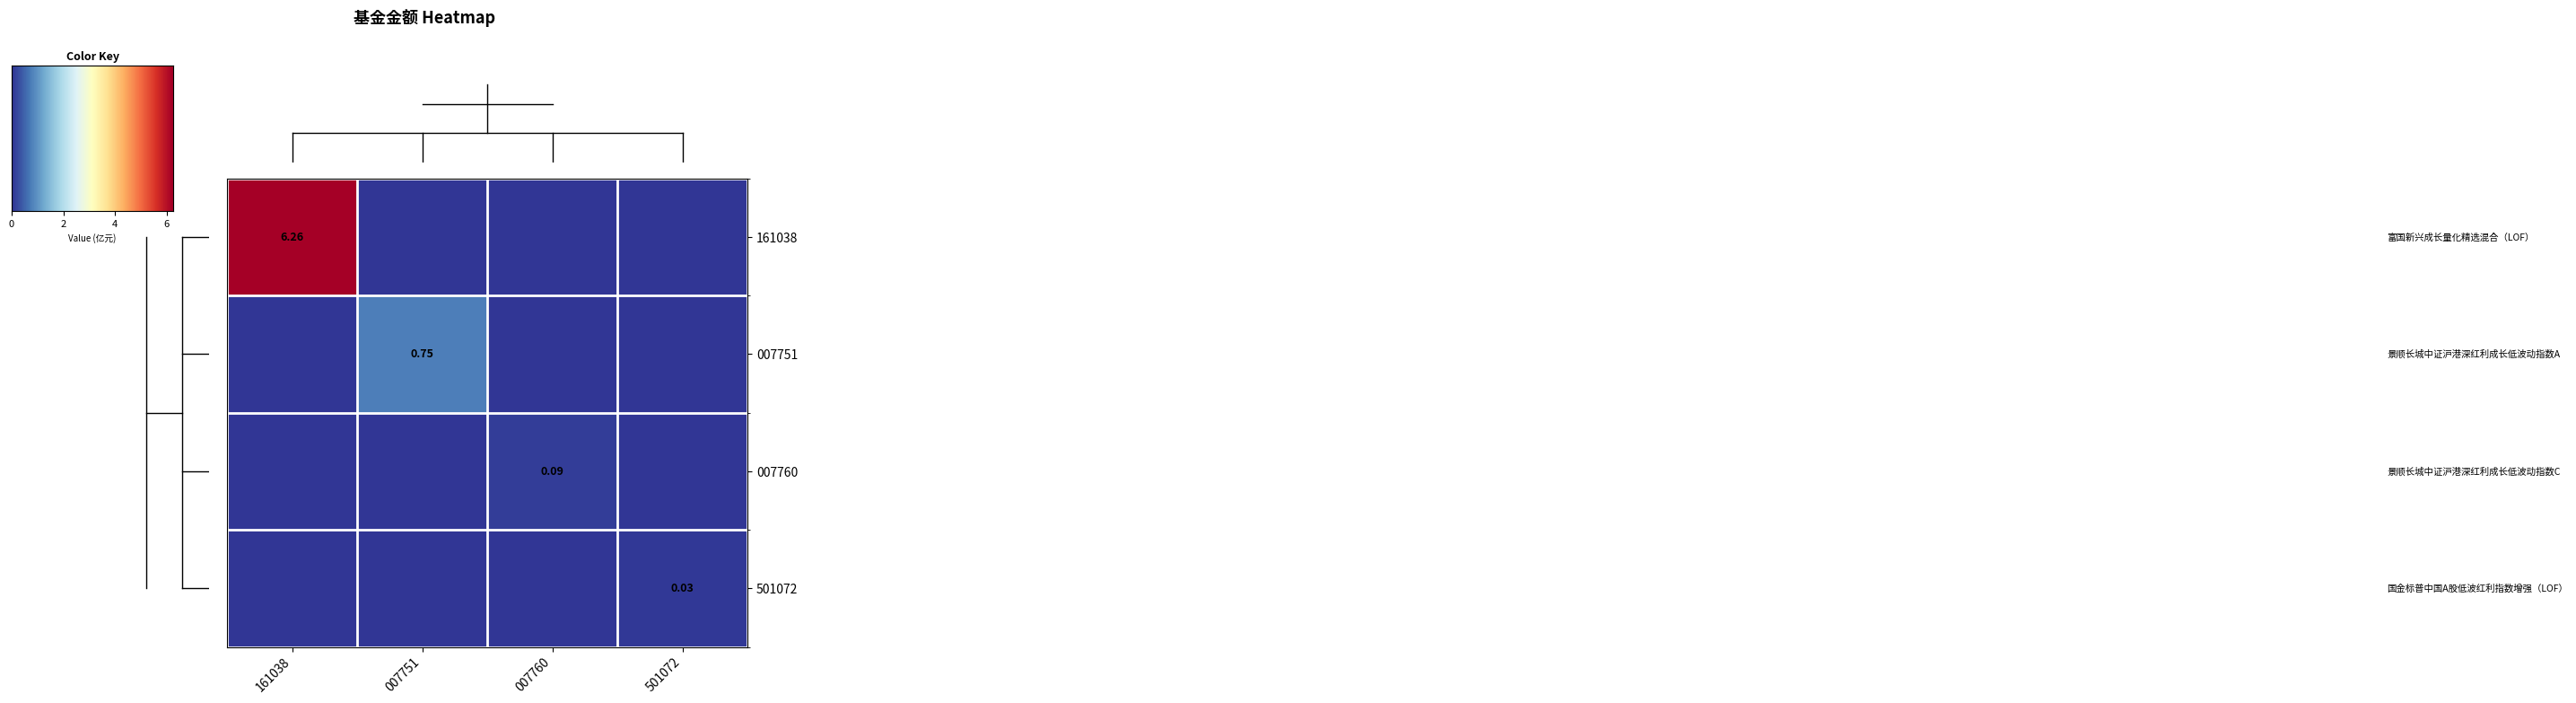

At which label is 3 closest to 0?

161038